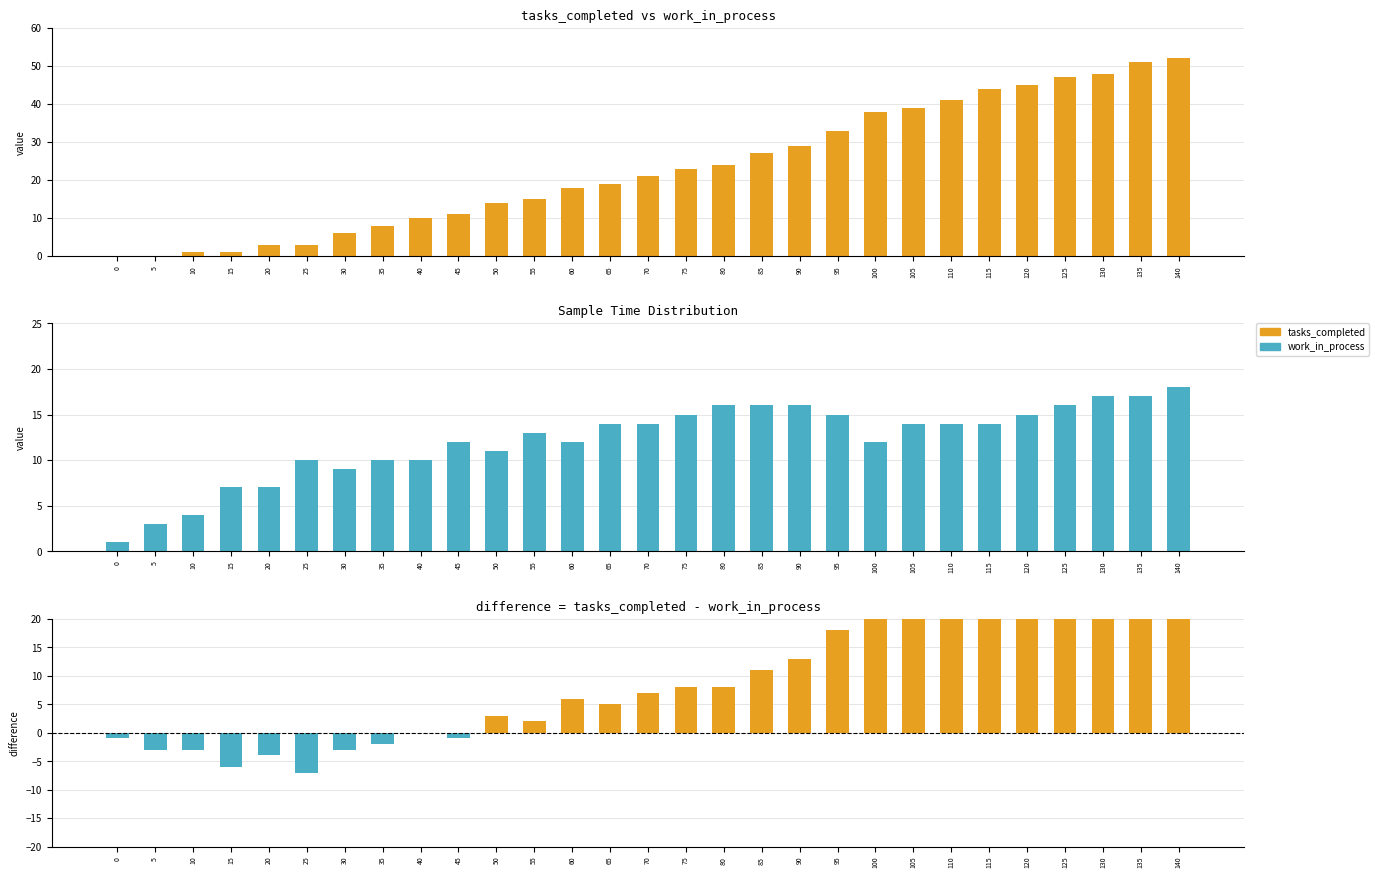

True or false: difference has a value of 3 at 55.

False